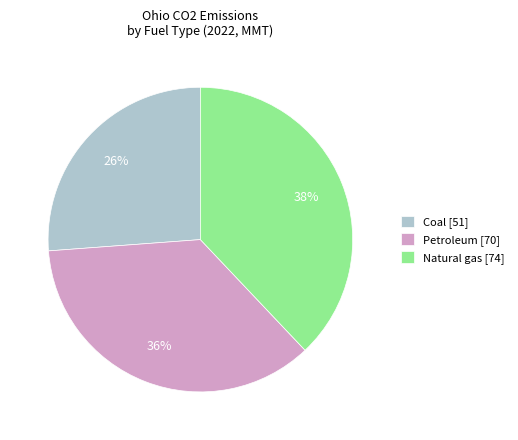

Is it true that Petroleum [70] is 29% of the pie?

False